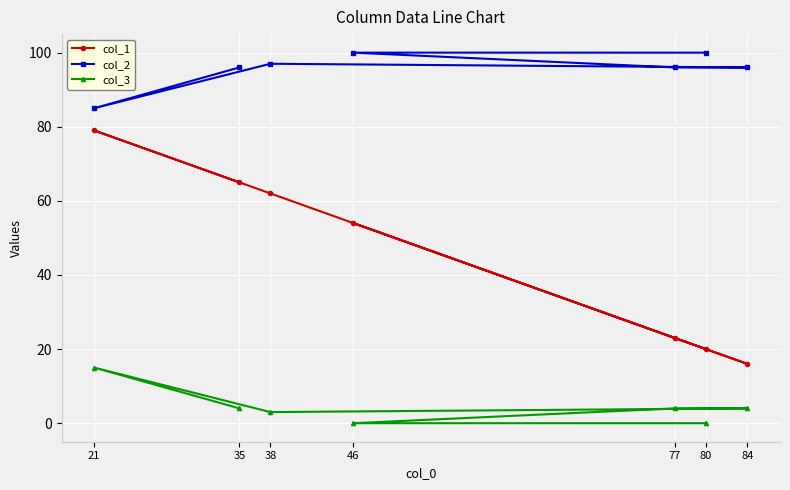

What is the difference between the col_3 values at 77 and 38?

1